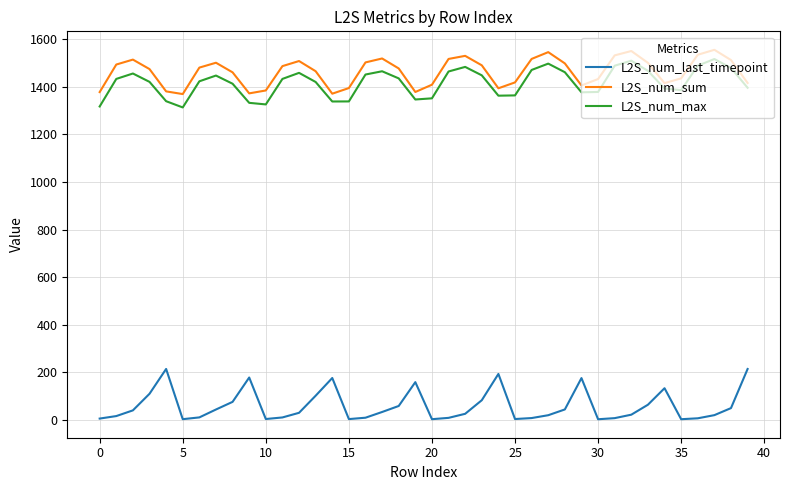

Rank the series by their maximum value, from lowest to highest.

L2S_num_last_timepoint, L2S_num_max, L2S_num_sum